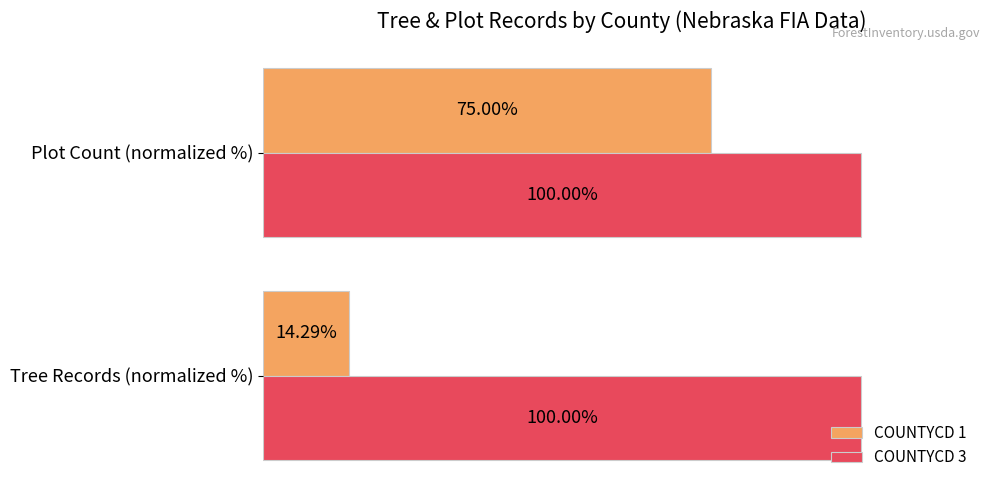

Which category has the lowest value across all series?

Tree Records (normalized %)